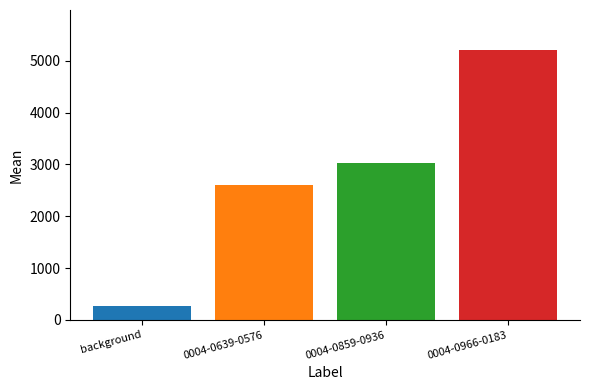

Which label corresponds to the largest value in the chart?

0004-0966-0183